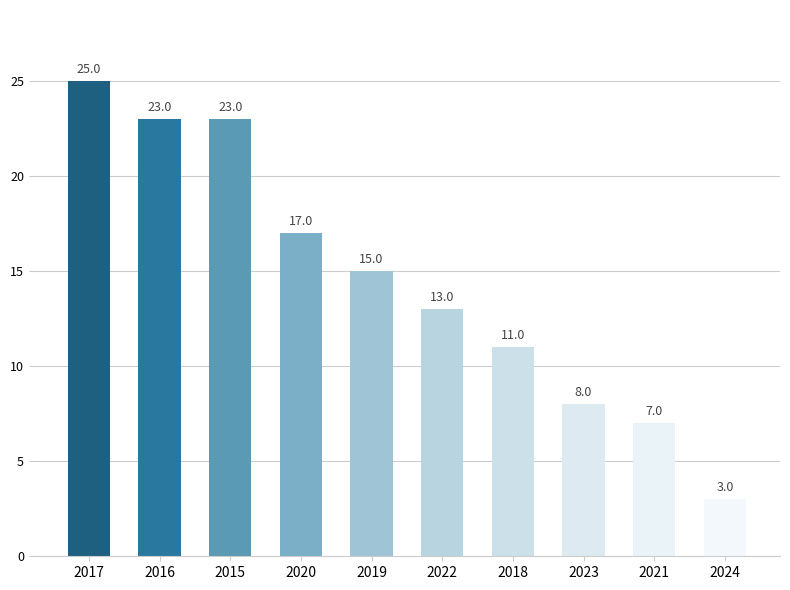

How many bars are there in total?

10